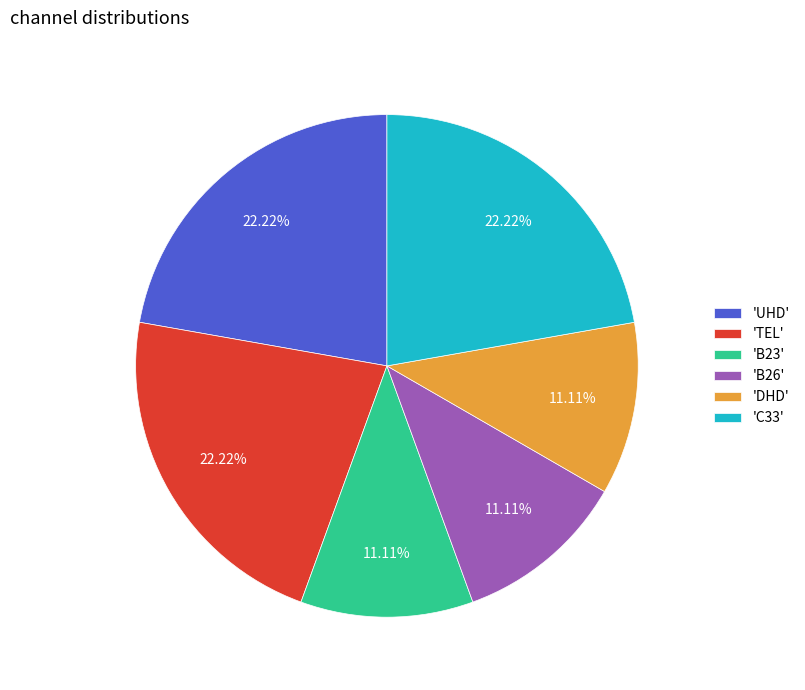

Combined, do 'B26' and 'C33' account for over 50%?

No